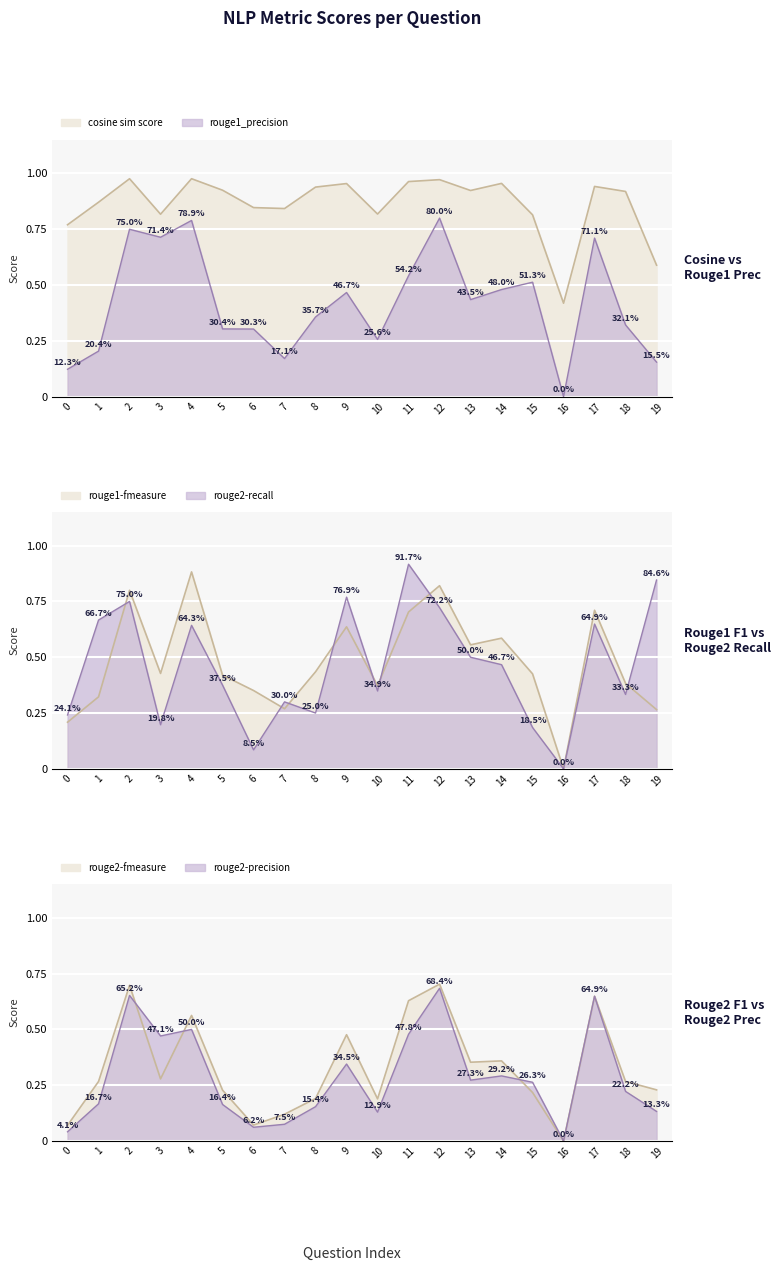

What is the difference between the maximum and minimum values in the cosine sim score series?

0.6